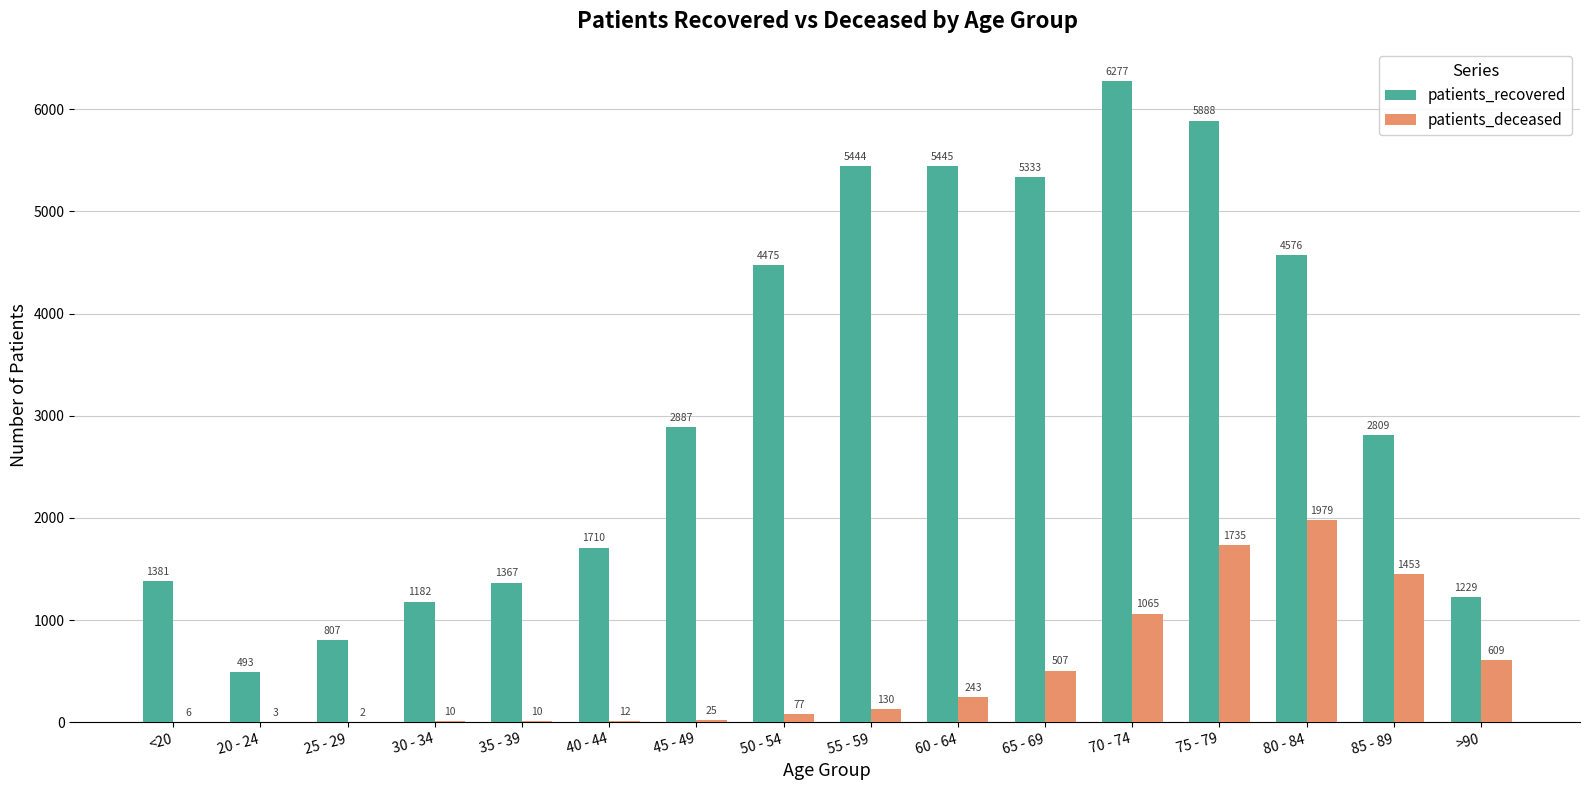

Reading left to right, transcribe all the data shown in this chart.

patients_recovered: <20=1381	20 - 24=493	25 - 29=807	30 - 34=1182	35 - 39=1367	40 - 44=1710	45 - 49=2887	50 - 54=4475	55 - 59=5444	60 - 64=5445	65 - 69=5333	70 - 74=6277	75 - 79=5888	80 - 84=4576	85 - 89=2809	>90=1229
patients_deceased: <20=6	20 - 24=3	25 - 29=2	30 - 34=10	35 - 39=10	40 - 44=12	45 - 49=25	50 - 54=77	55 - 59=130	60 - 64=243	65 - 69=507	70 - 74=1065	75 - 79=1735	80 - 84=1979	85 - 89=1453	>90=609